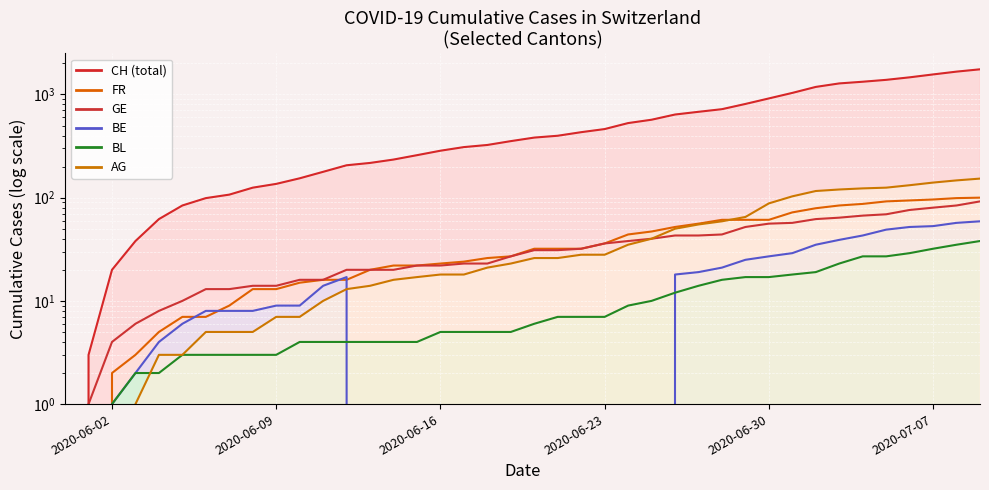

Which series has the largest total across all categories?

CH